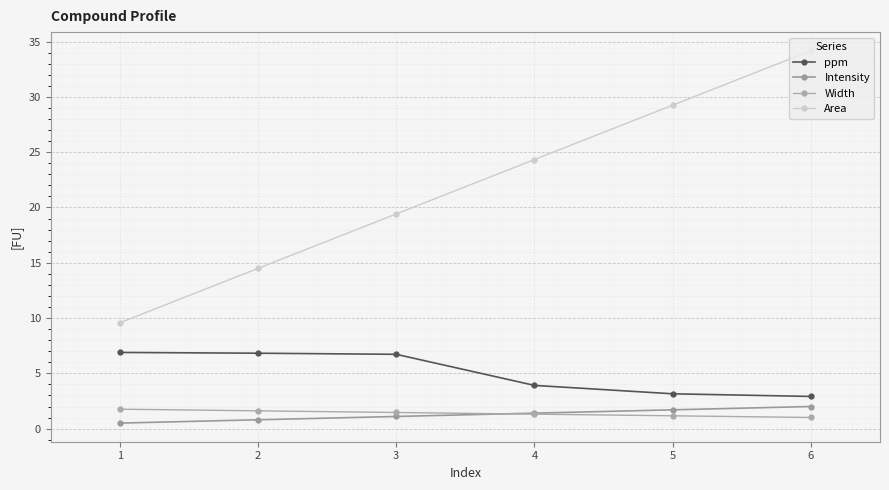

Is this an area chart (filled region under the line)?

No